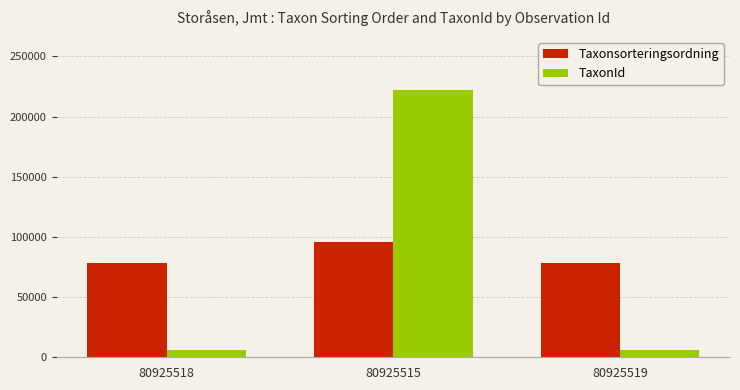

How many values in the Taxonsorteringsordning series exceed 78569?

1